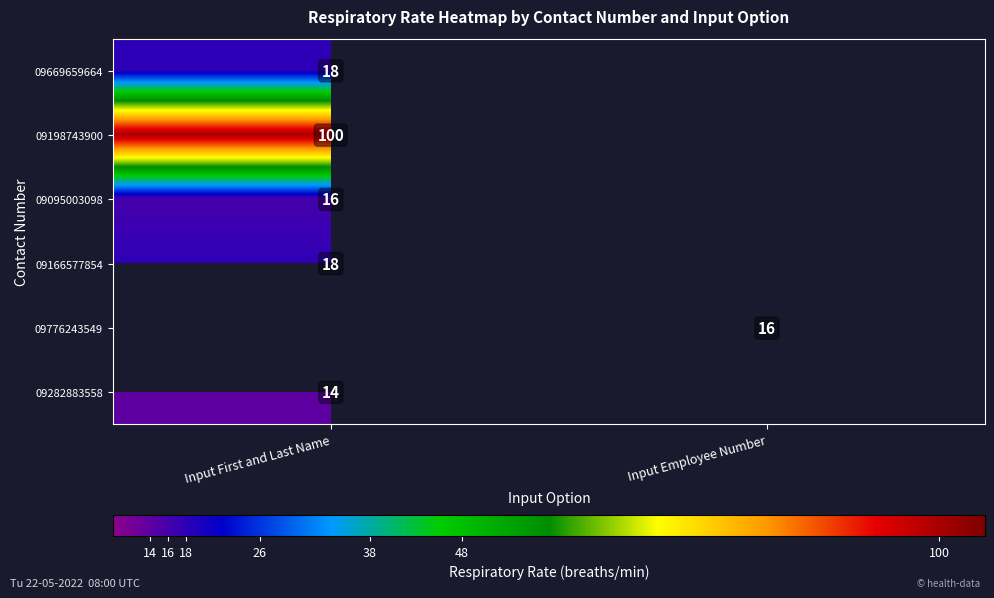

The value of 09198743900 at Input First and Last Name is 100. True or false?

True